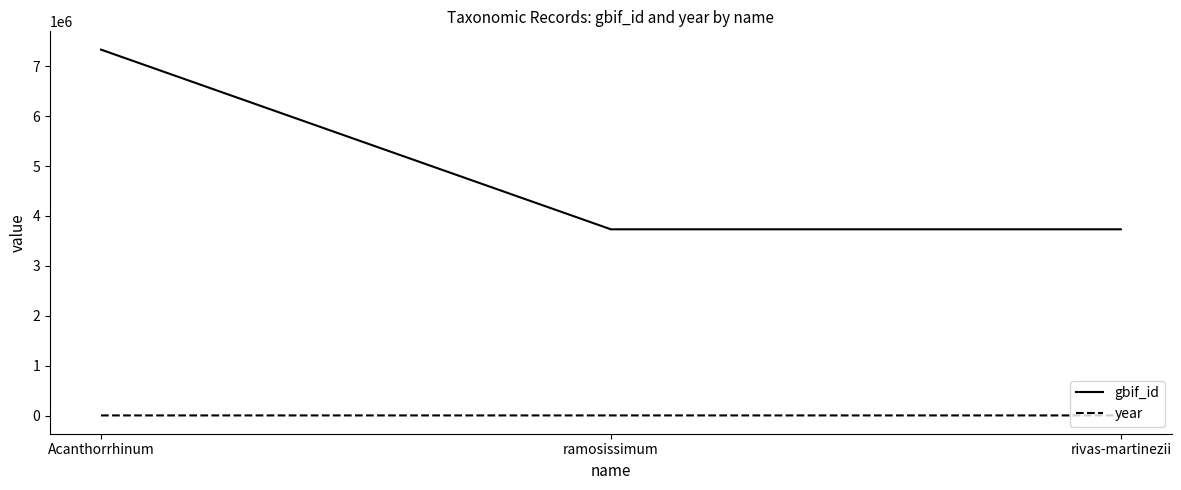

List the series in order of their overall mean, lowest first.

year, gbif_id